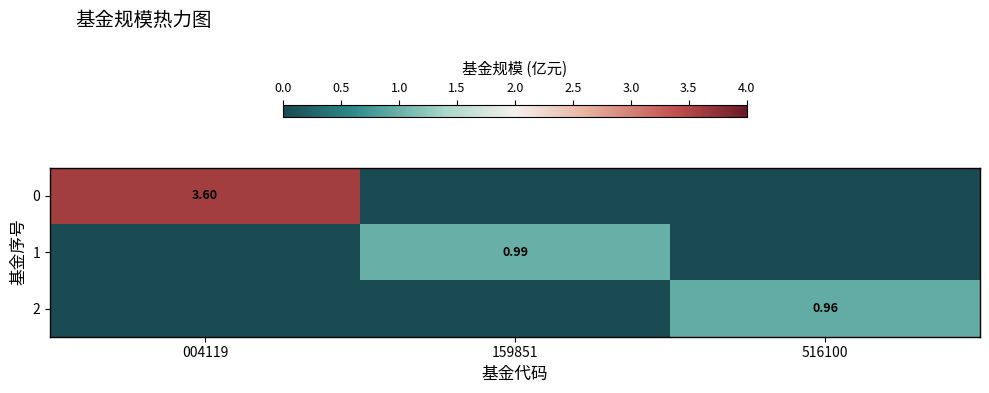

What is the difference between the 2 values at 159851 and 516100?

1.0